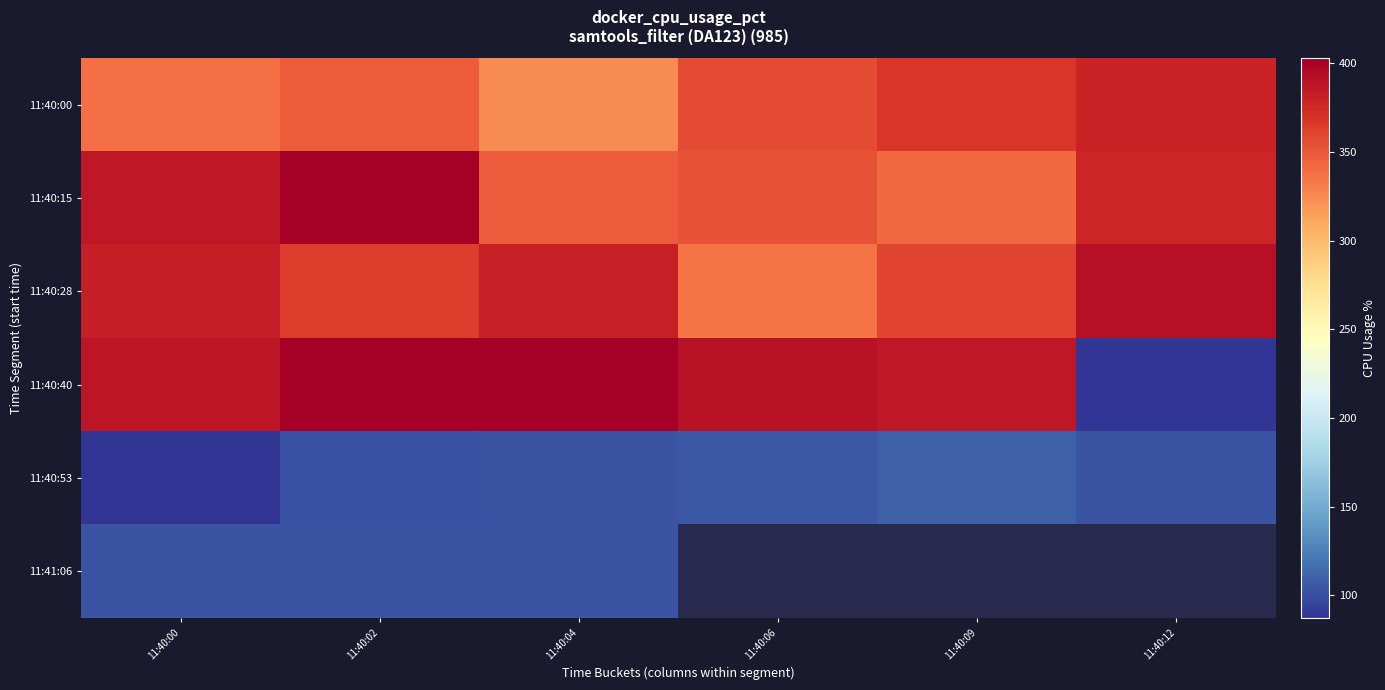

Is the value of 11:40:15 at 11:40:06 greater than the value of 11:40:53 at 11:40:12?

Yes